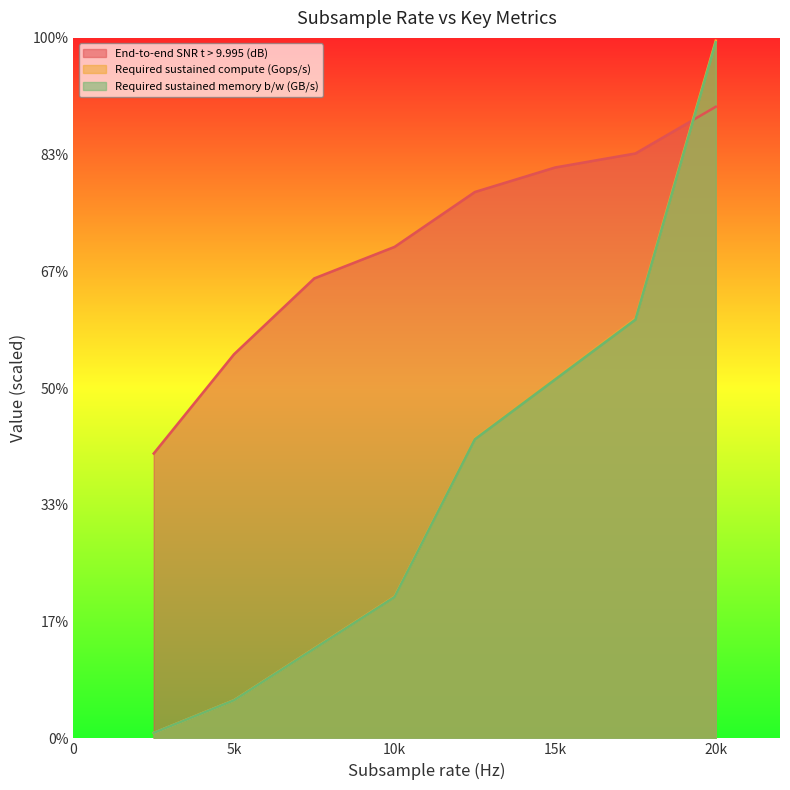

Reading left to right, extract all data points from this chart.

End-to-end SNR t > 9.995 (dB): 24.4	32.9	39.4	42.1	46.8	48.9	50.1	54.1
Required sustained compute (Gops/s): 0.5	3.3	7.7	12.1	25.7	30.8	36.0	59.8
Required sustained memory b/w (GB/s): 0.5	3.3	7.7	12.1	25.6	30.7	35.9	59.6